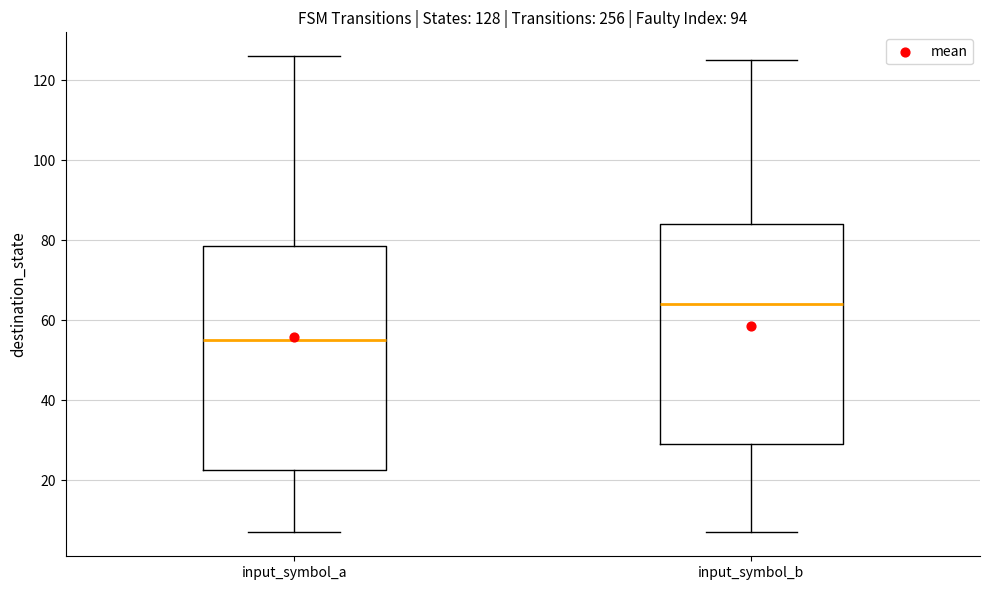

Which box has the lowest median line?

input_symbol_a